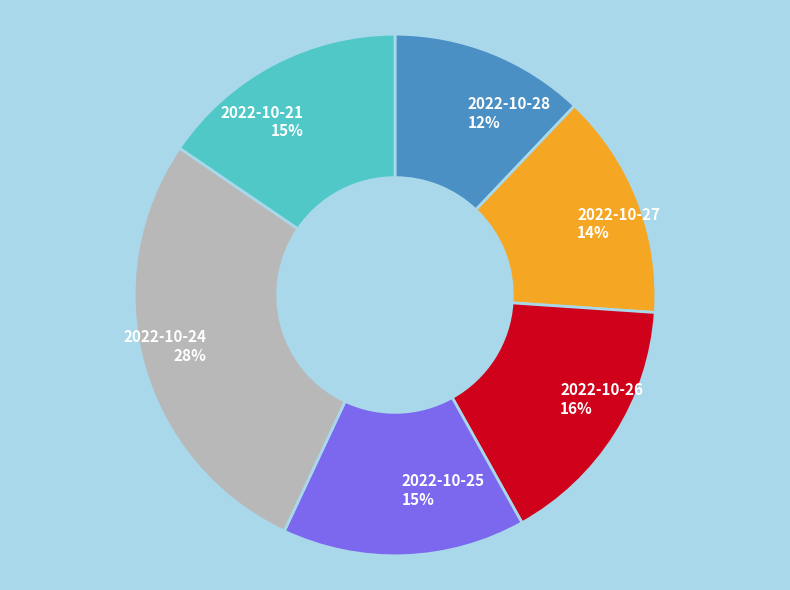

Does any single category account for the majority?

No